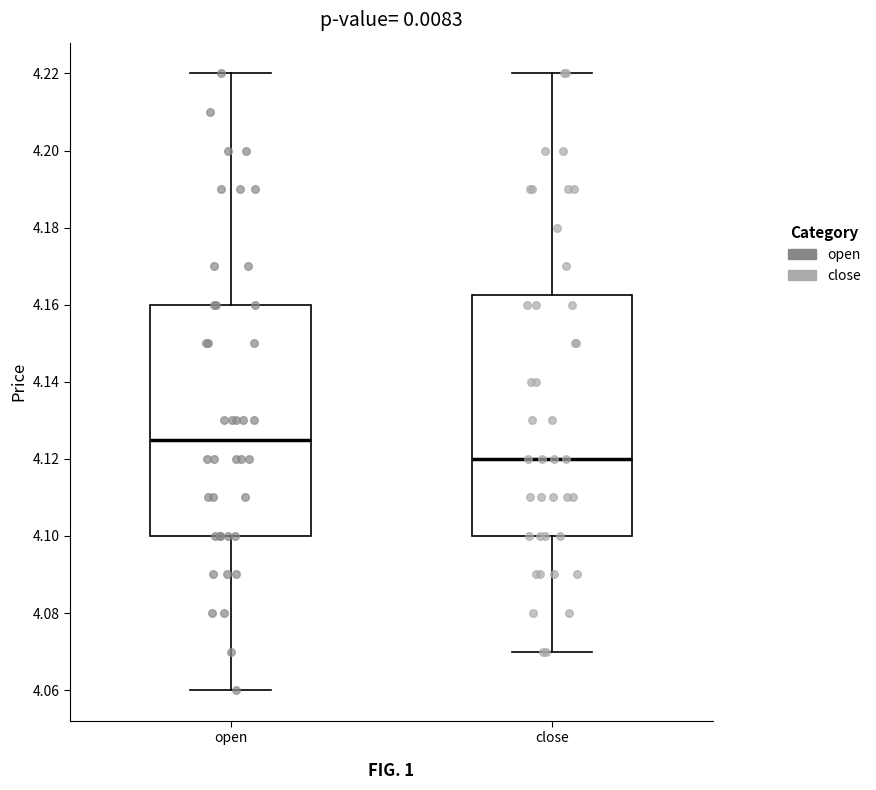

Where is the lower edge of the box for close on the y-axis? The values are not printed on the chart, so give them approximately, as read against the axis.

4.100